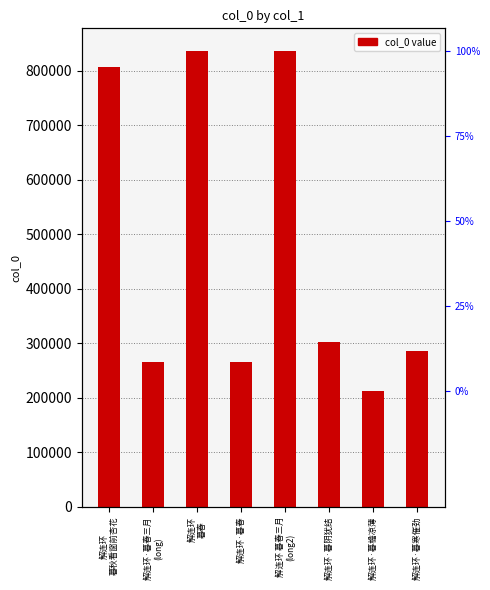

Reading left to right, list all the values displayed in this chart.

807692	266622	835965	266598	835987	302961	212929	285702